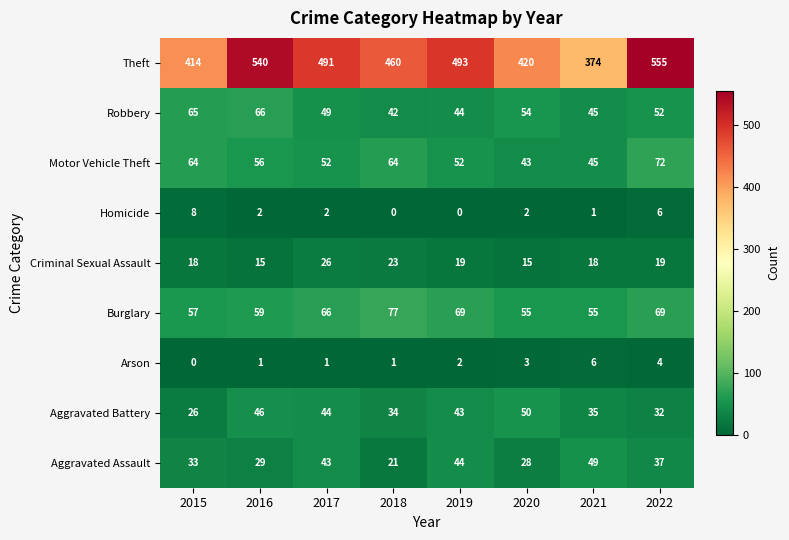

Which series changed the most between 2016 and 2019?

Theft